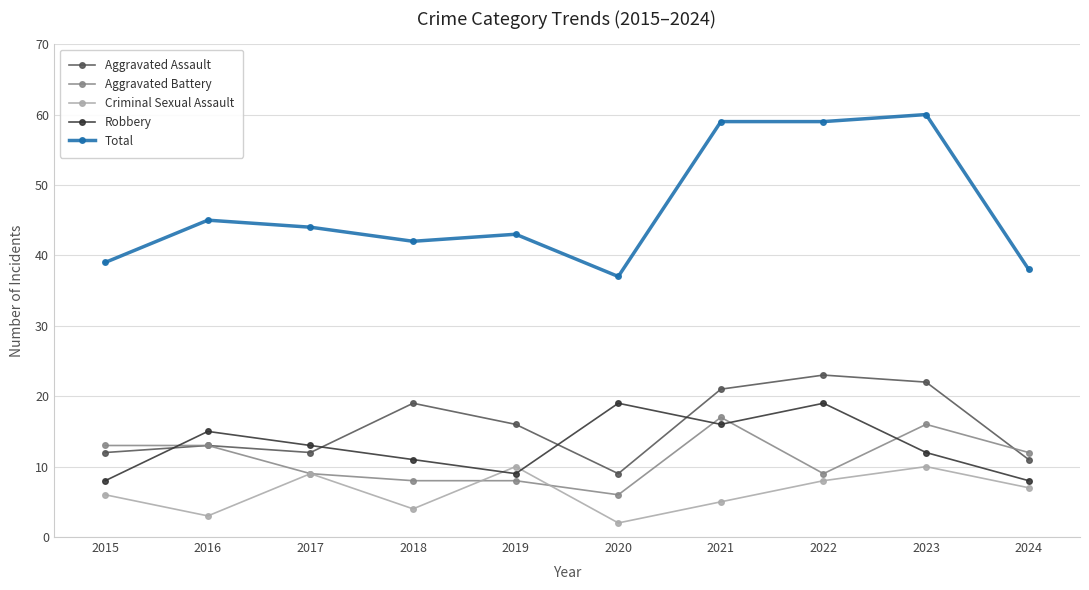

What is the spread (max minus min) of values at 2016?

42